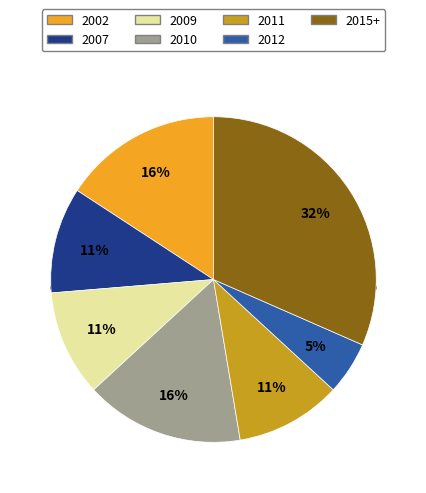

Does 2002 account for over 50% of the chart?

No